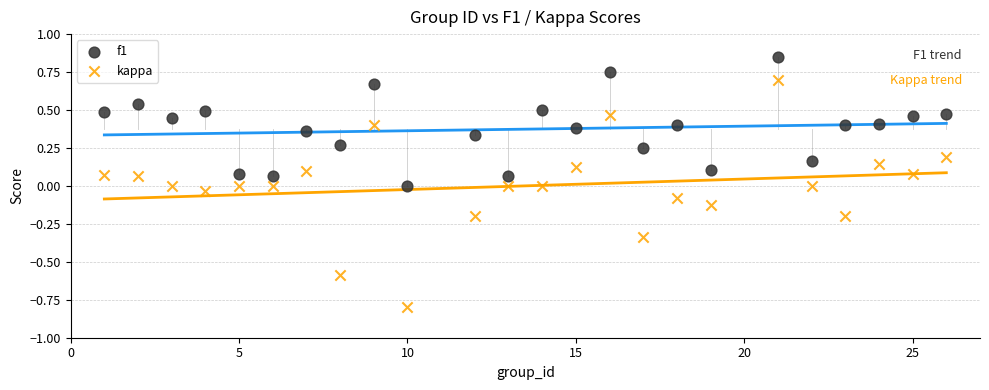

What are all the series names shown in the legend?

f1, kappa